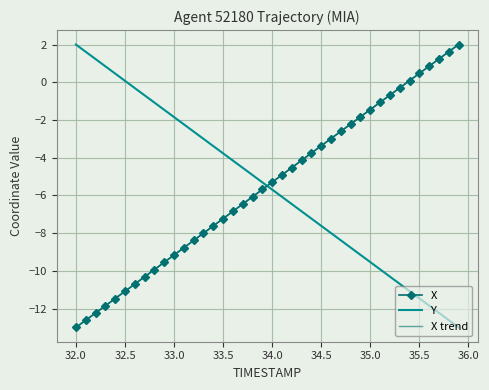

Which series ends up on top after the final intersection of Y and X trend?

X trend